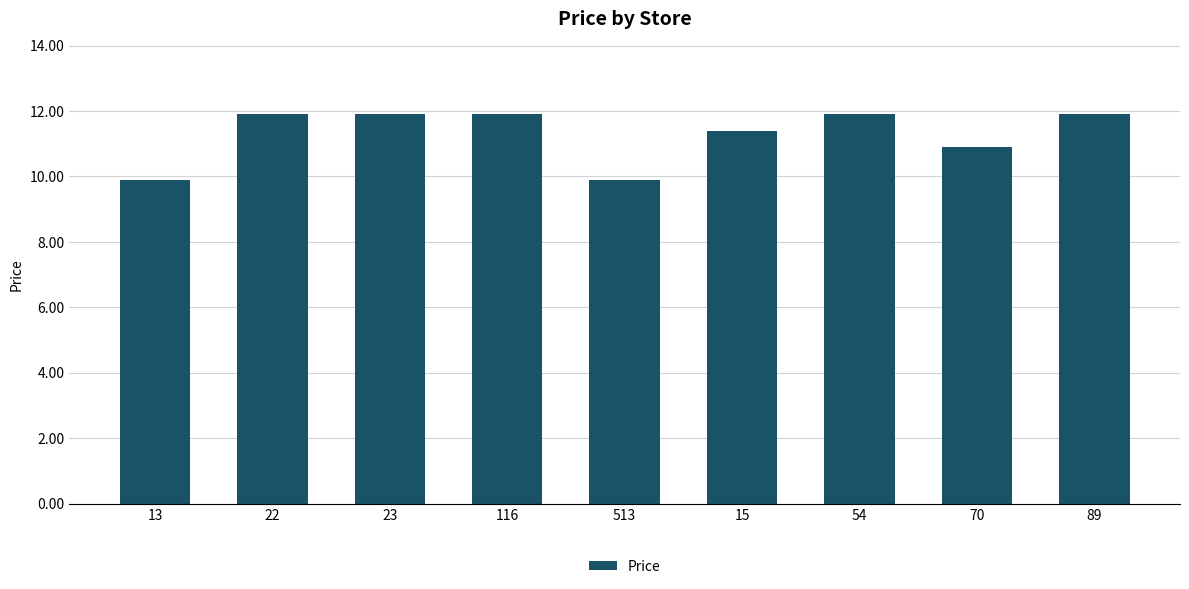

What is the maximum value shown in the chart?

11.9